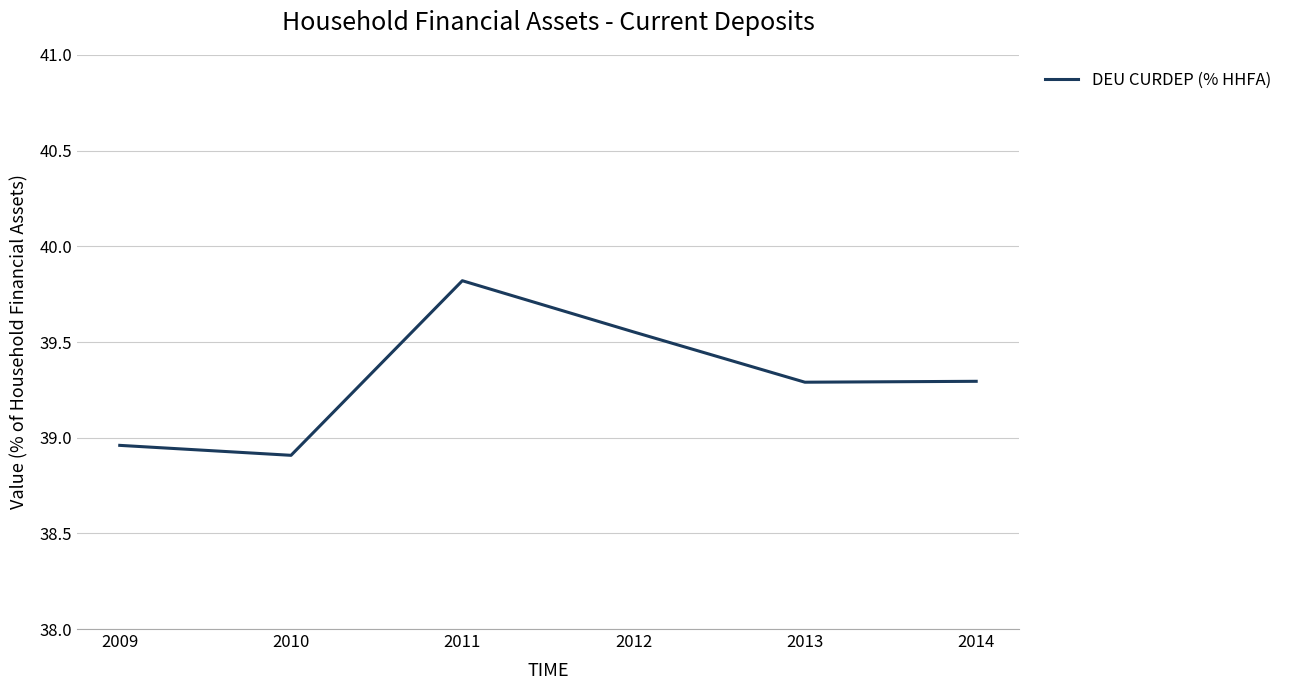

What is the change in value from 2010 to 2014?

+0.4